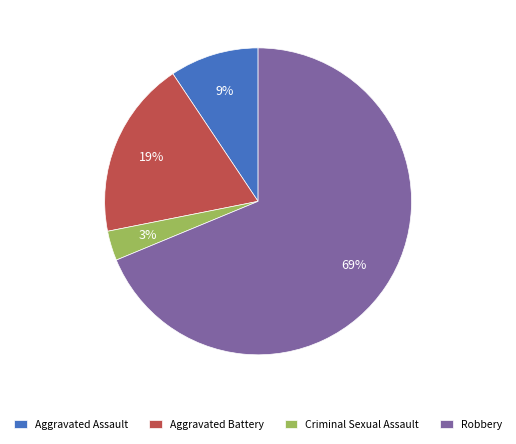

Does any single category account for the majority?

Yes